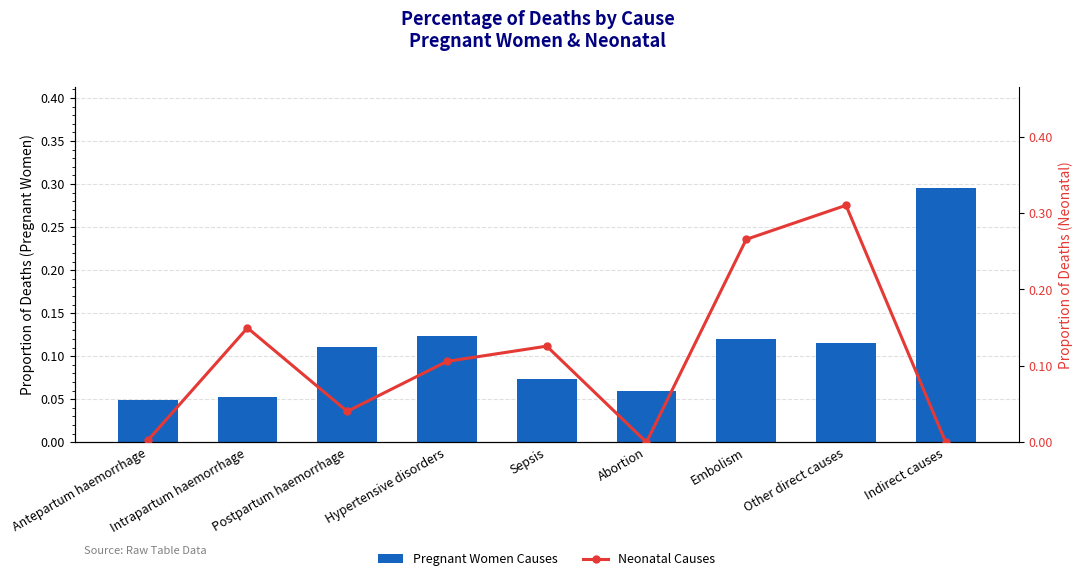

Reading right to left, list all the values displayed in this chart.

Pregnant Women Causes: 0.3	0.1	0.1	0.1	0.1	0.1	0.1	0.1	0.0
Neonatal Causes: 0.0	0.3	0.3	0.0	0.1	0.1	0.0	0.1	0.0